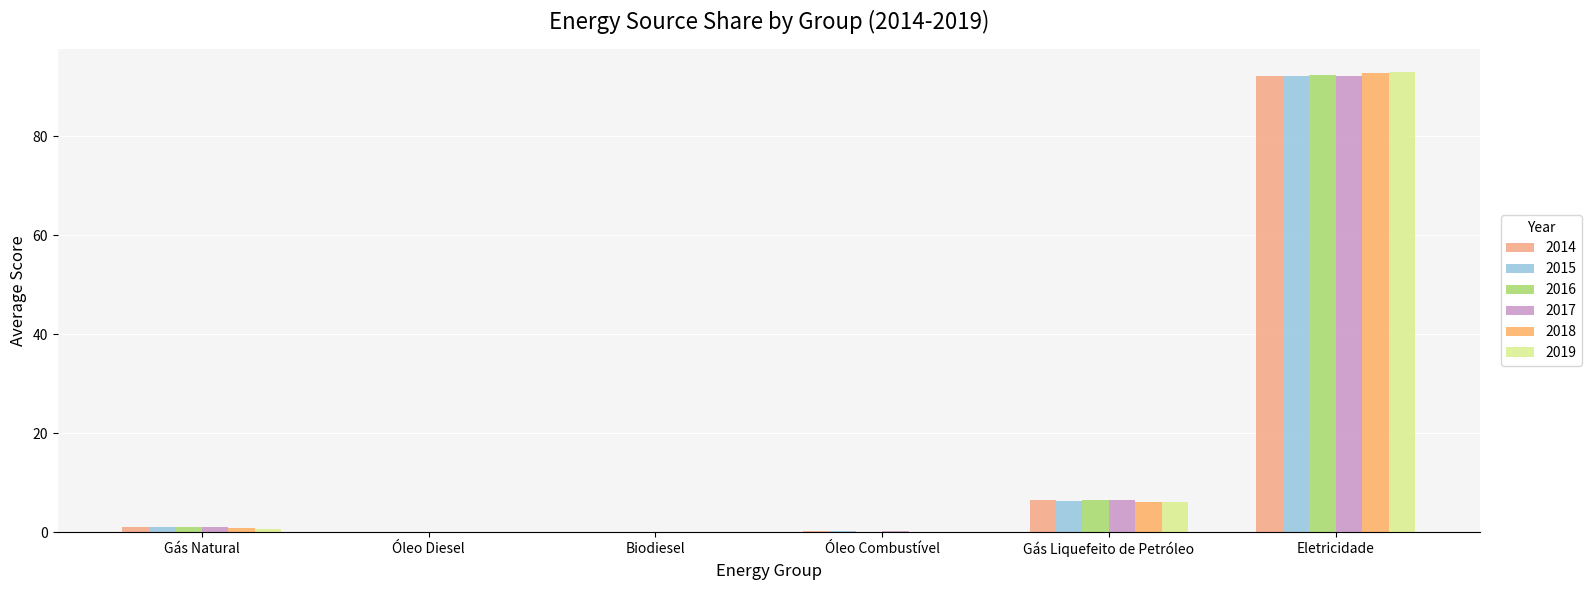

How many groups of bars are there?

6